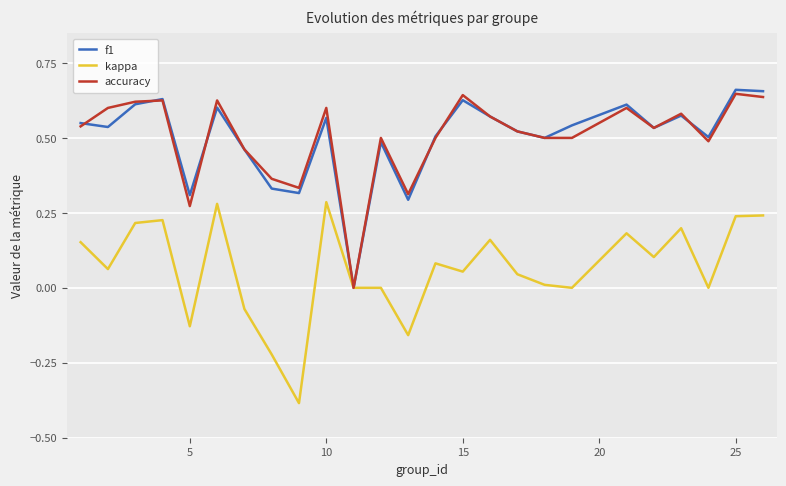

What are all the series names shown in the legend?

f1, kappa, accuracy